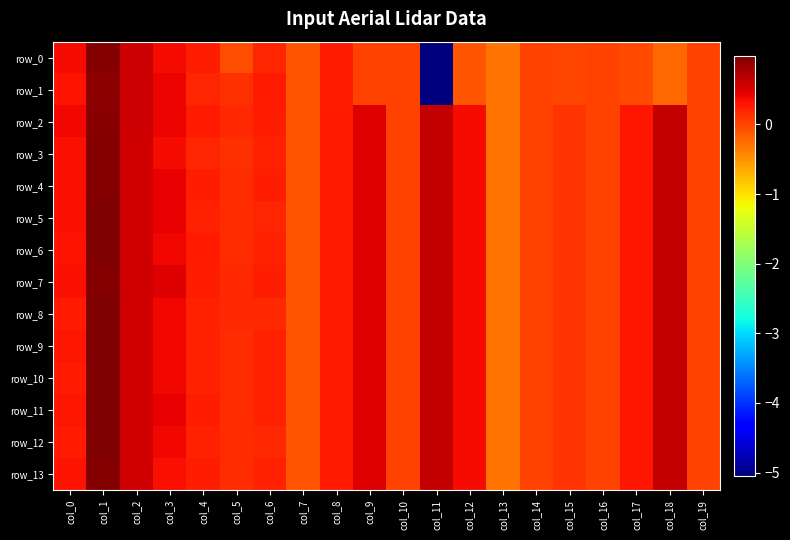

Which category has the highest value in the row_0 series?

col_1